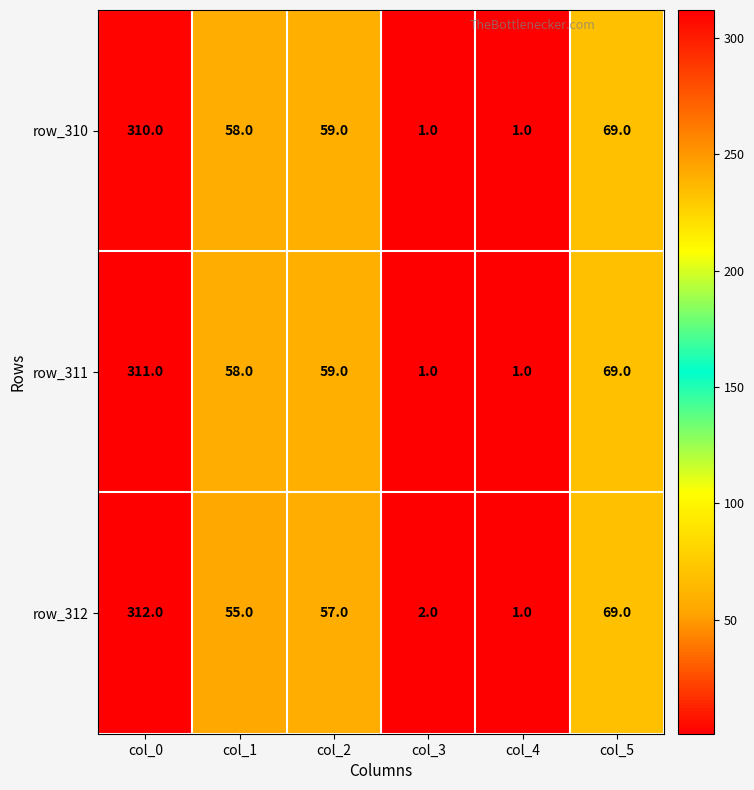

What is the average value of the row_310 series?

83